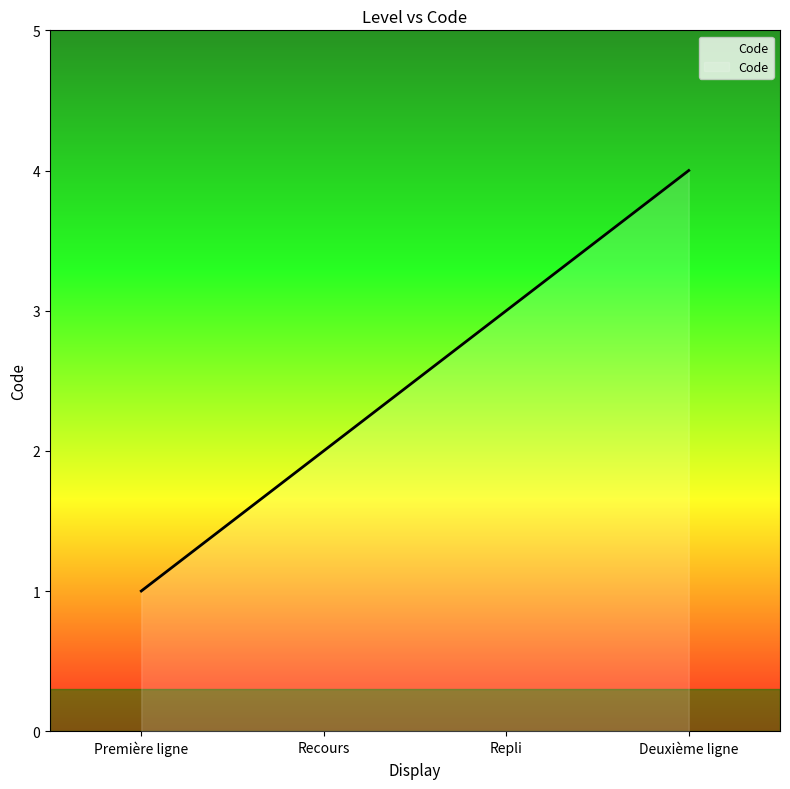

What is the difference between the maximum and minimum values?

3